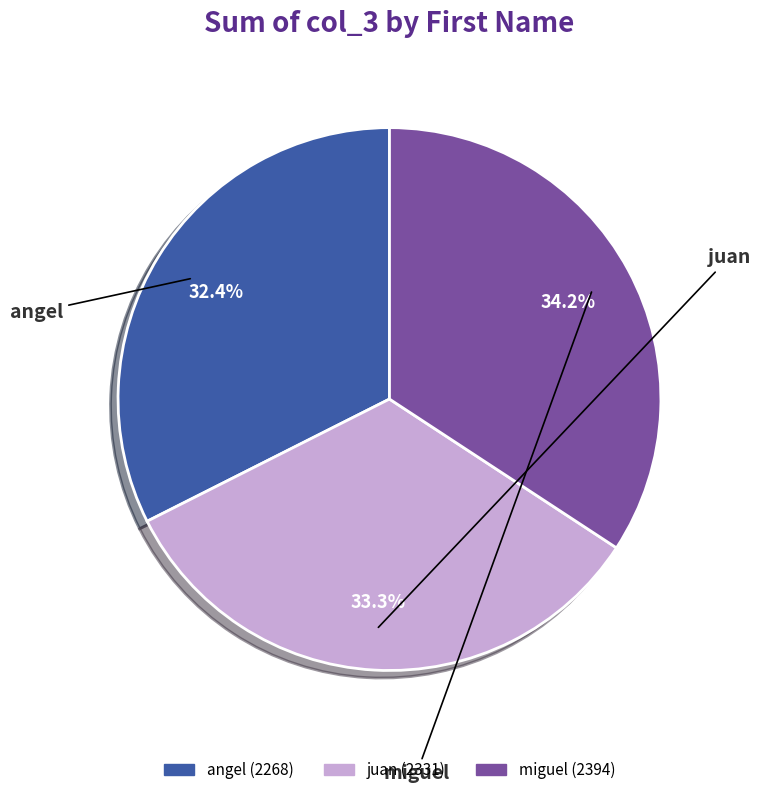

Count the number of slices in the pie.

3